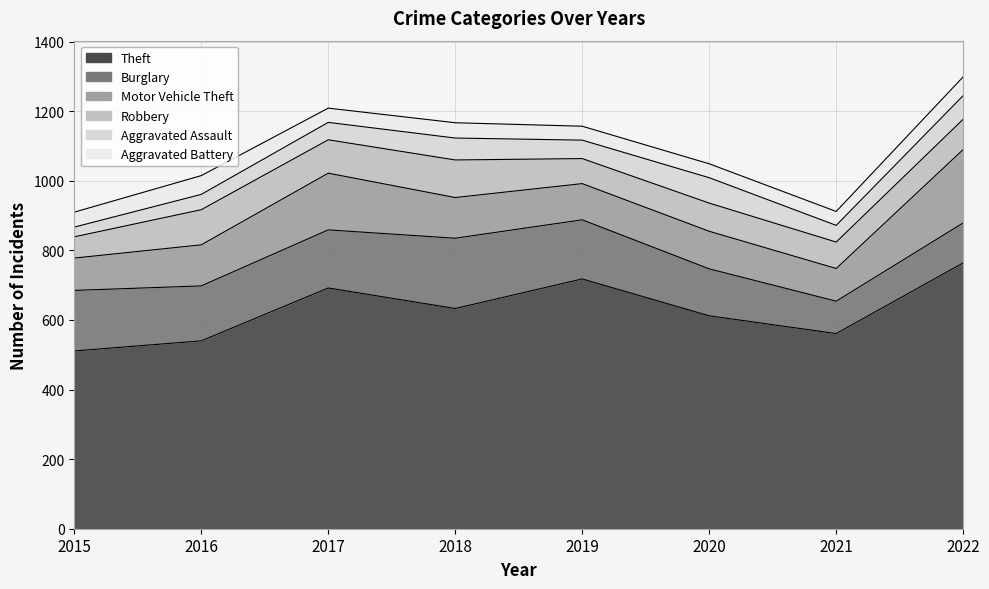

Which series has the largest total across all categories?

Theft